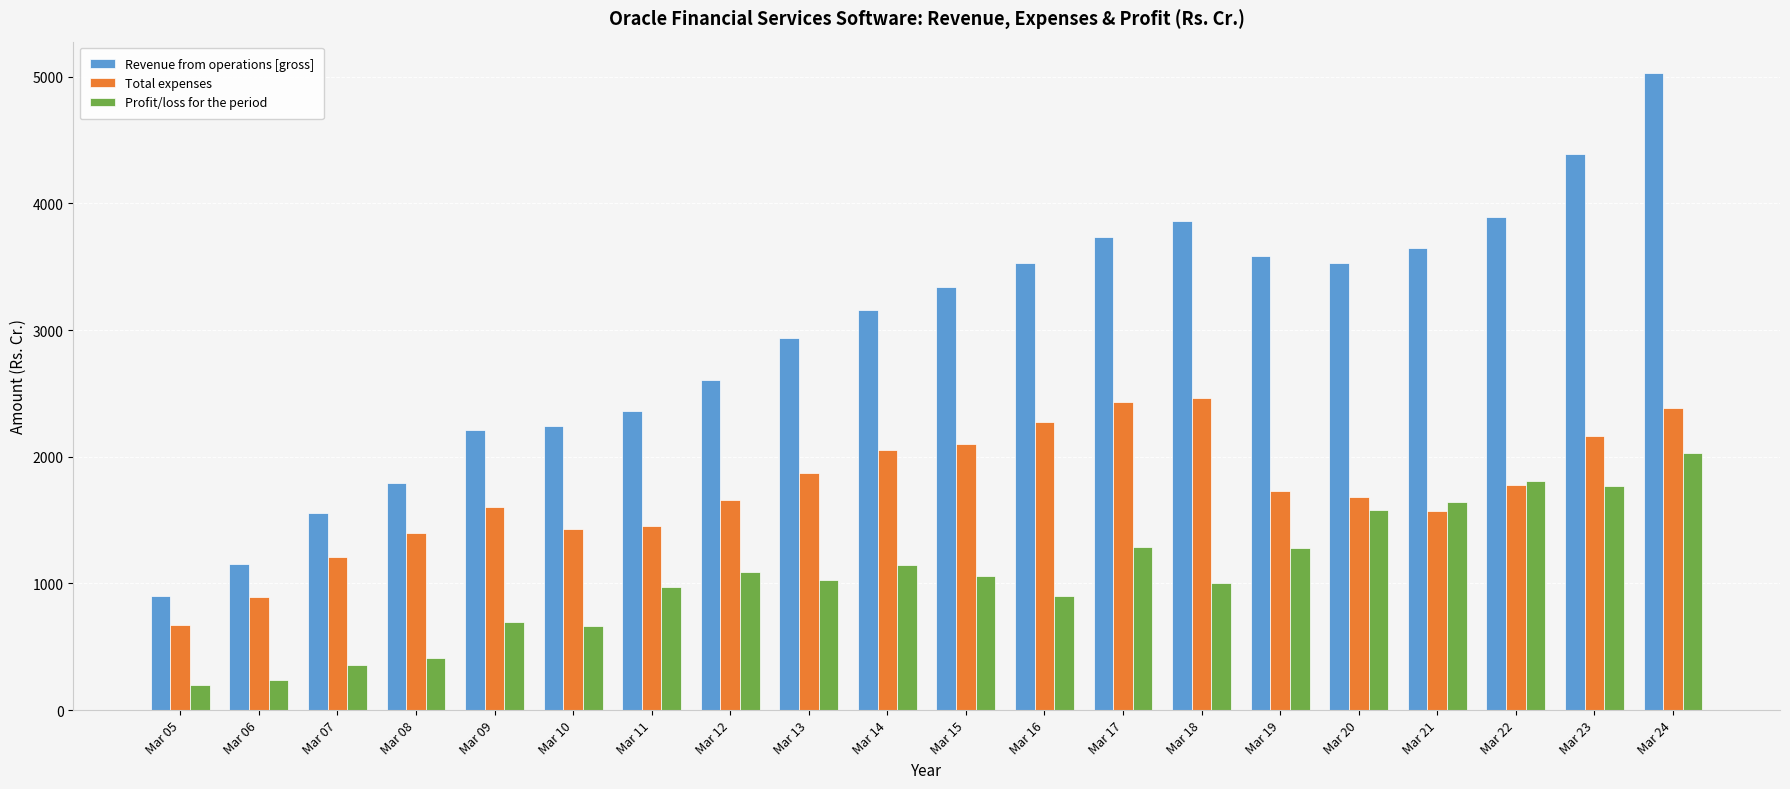

What is the sum of the Total expenses values at Mar 21 and Mar 20?

3259.9